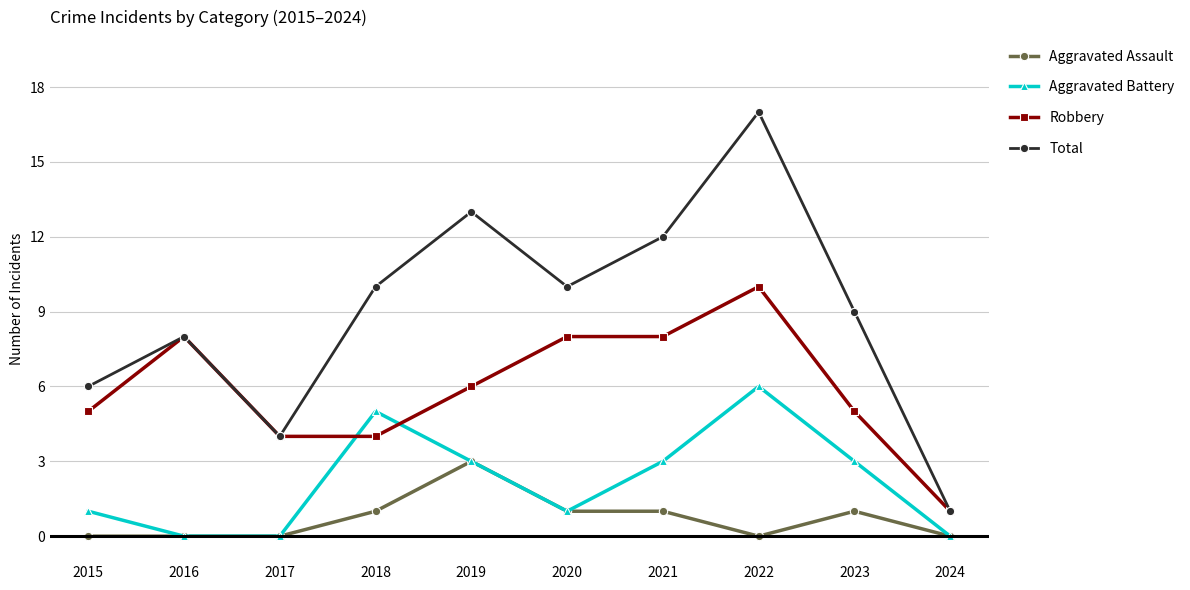

Which series has the widest spread of values?

Total